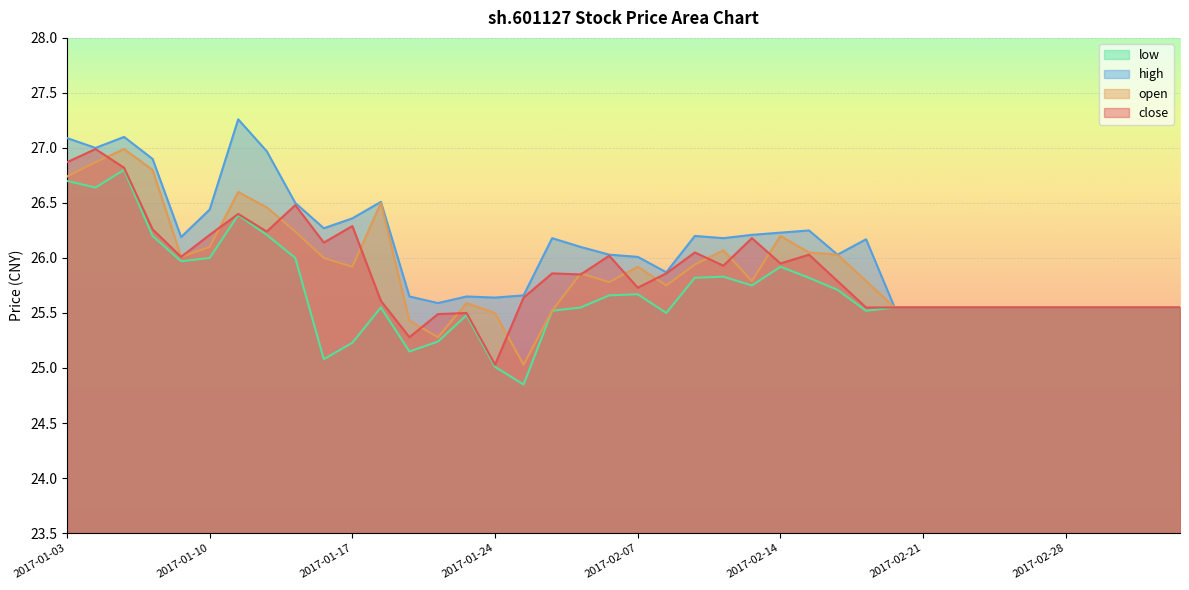

What is the label of the 32nd point from the right?

2017-01-13